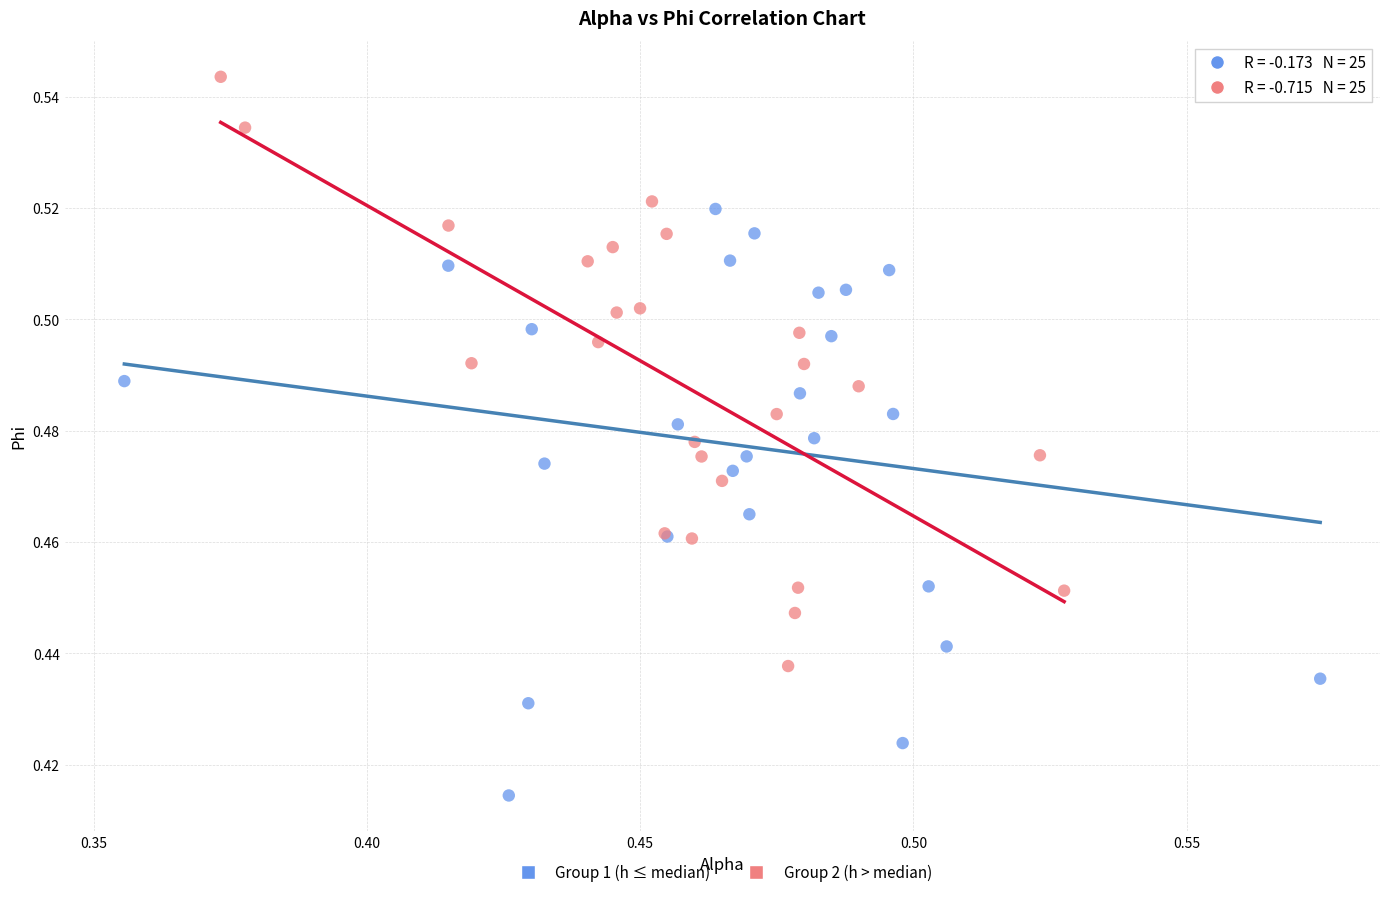

Which series reaches the minimum Y coordinate?

Group 1 (h ≤ median)